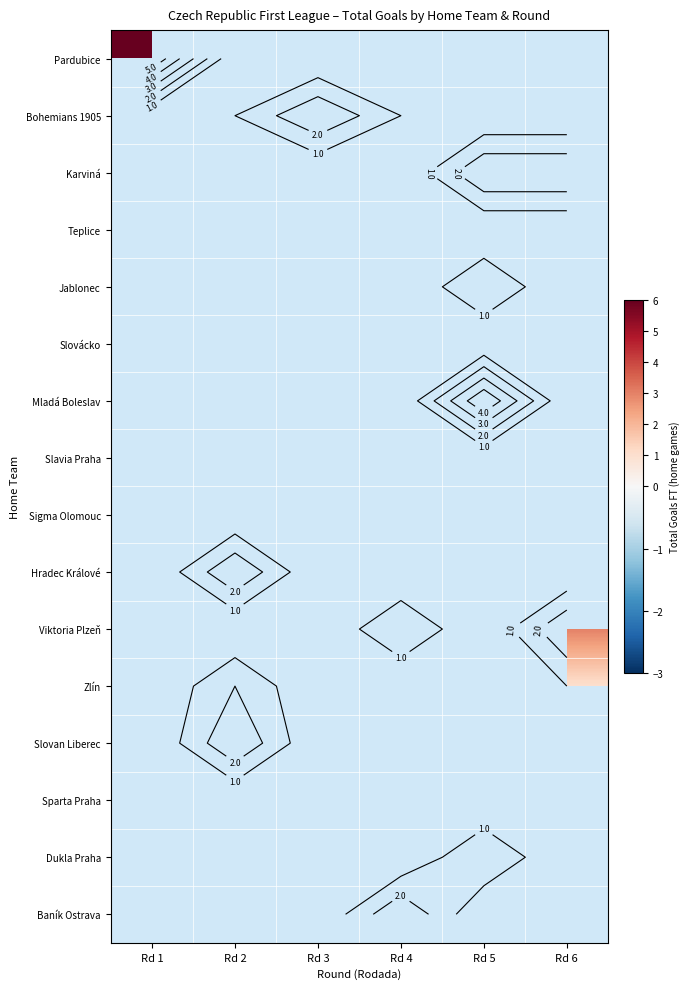

Which series has the widest spread of values?

Pardubice